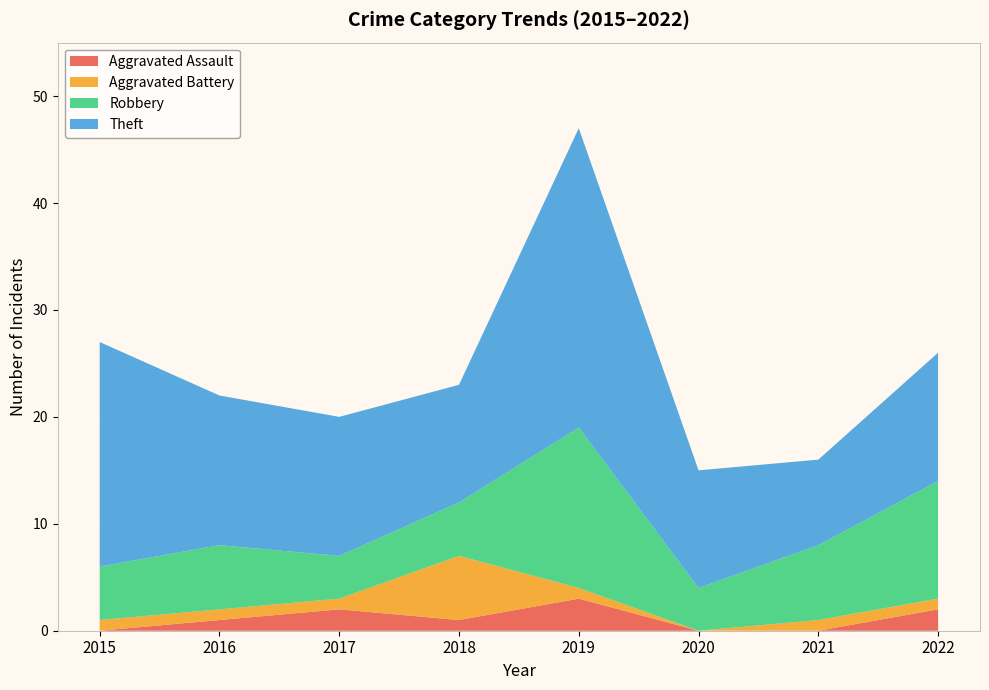

Reading left to right, extract all data points from this chart.

Aggravated Assault: 0	1	2	1	3	0	0	2
Aggravated Battery: 1	1	1	6	1	0	1	1
Robbery: 5	6	4	5	15	4	7	11
Theft: 21	14	13	11	28	11	8	12